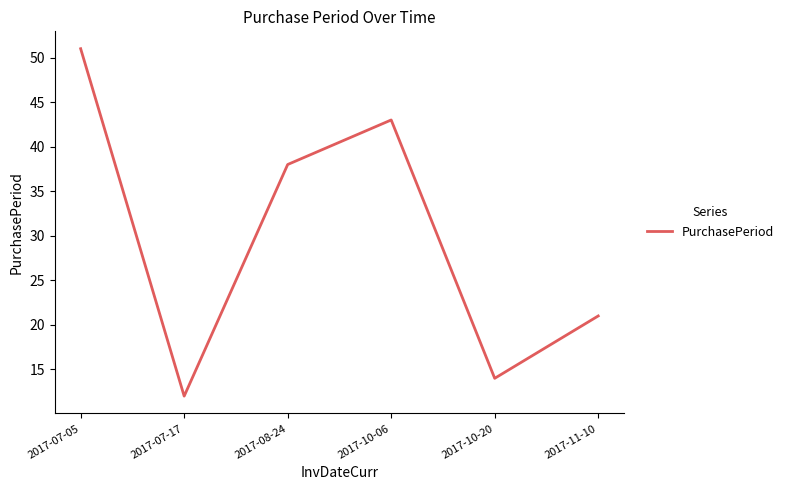

The chart shows a value of 60 at 2017-08-24. True or false?

False